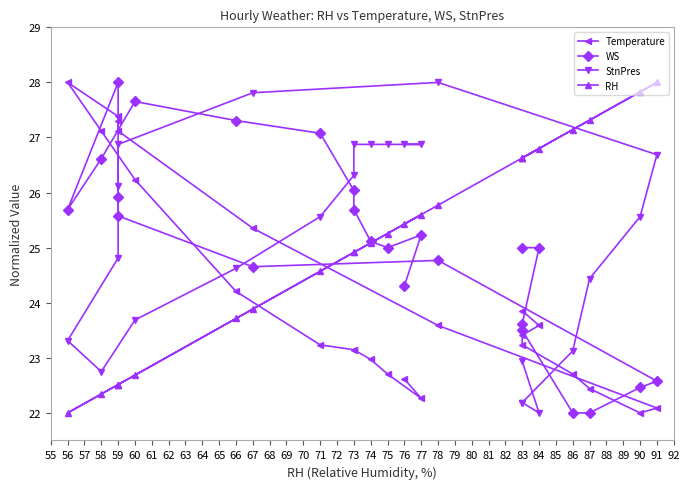

What is the maximum value shown in the chart?

28.0